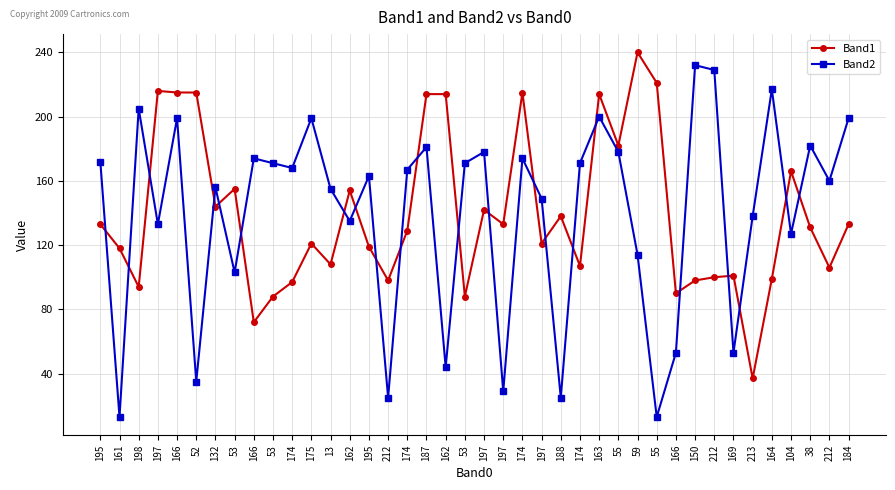

Where does the Band1 series first go above 131?

195